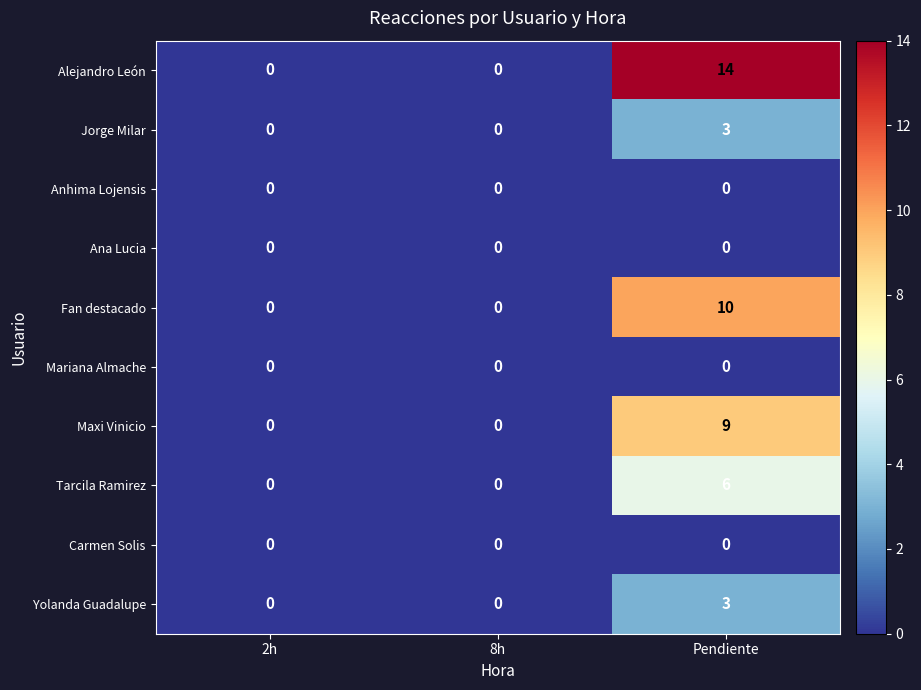

Is it true that Yolanda Guadalupe equals 4 at Pendiente?

False